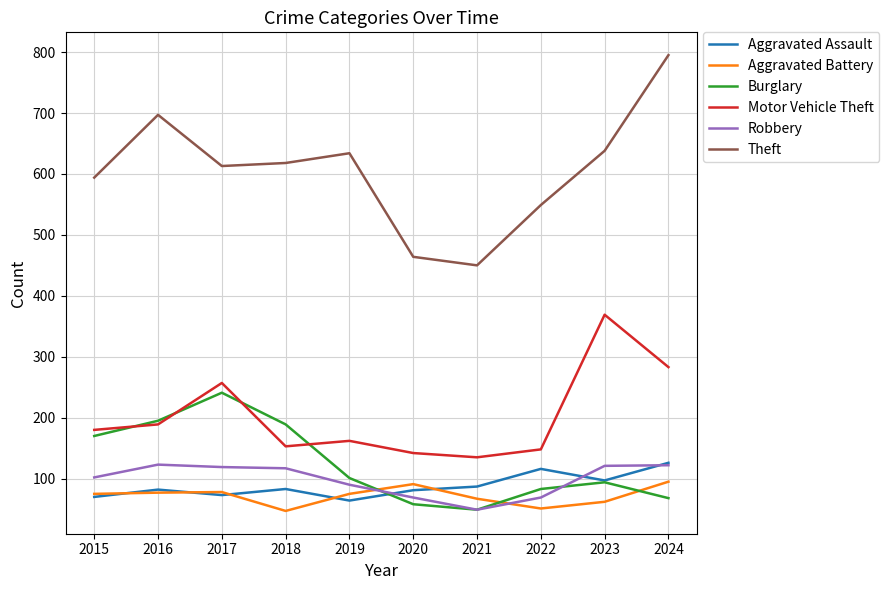

Does the chart have visible grid lines?

Yes